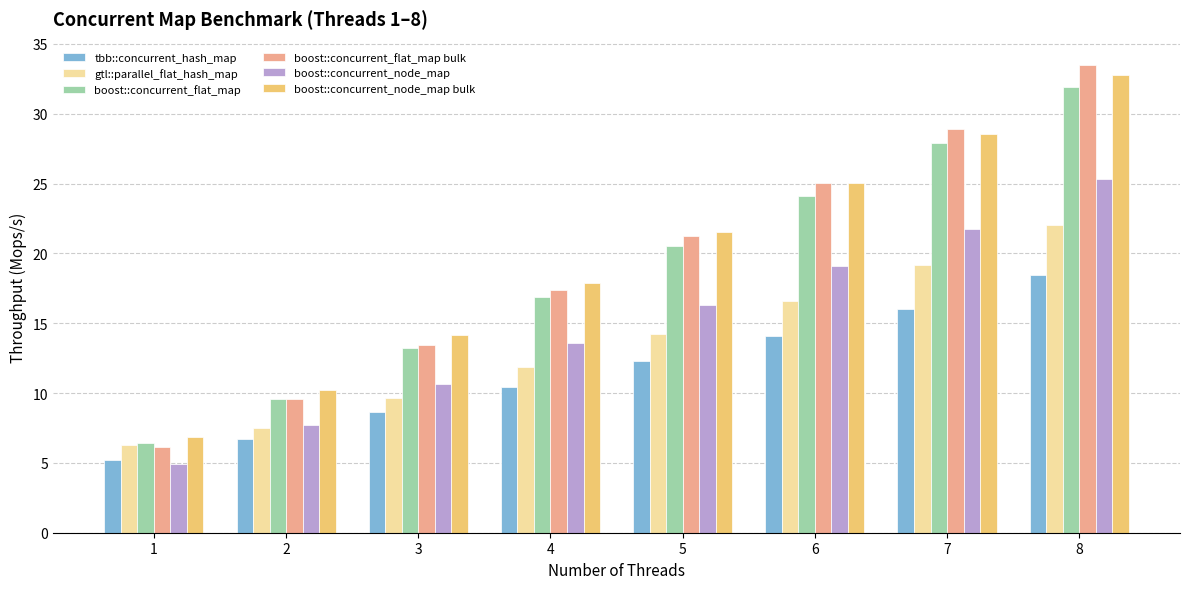

What is the total value across all series at 4?

88.0